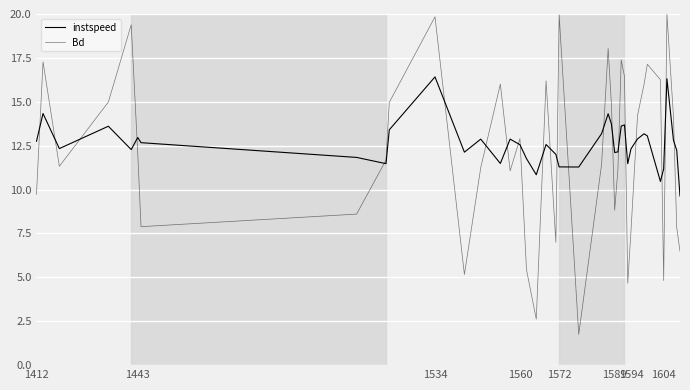

Does the chart have visible grid lines?

Yes